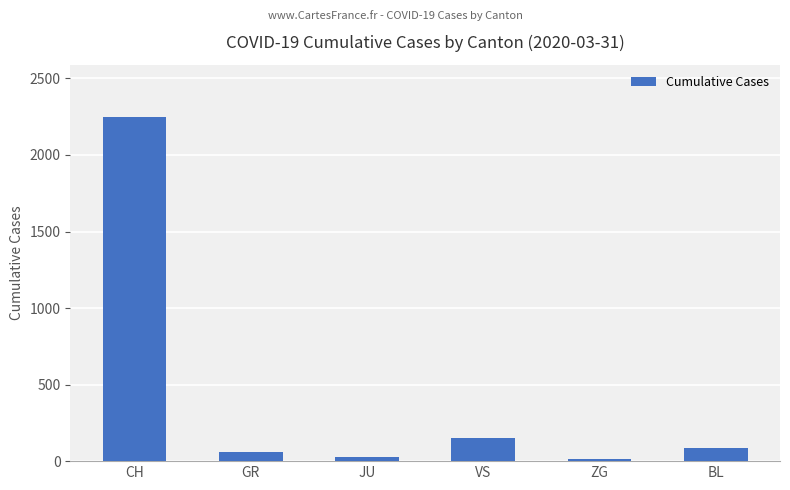

Between CH and BL, which is larger?

CH